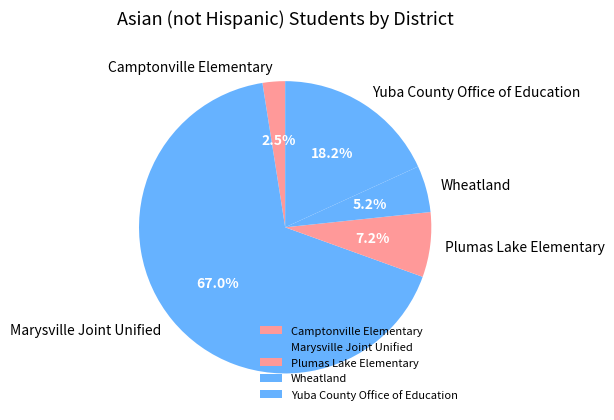

Is it true that Marysville Joint Unified is 67% of the pie?

True